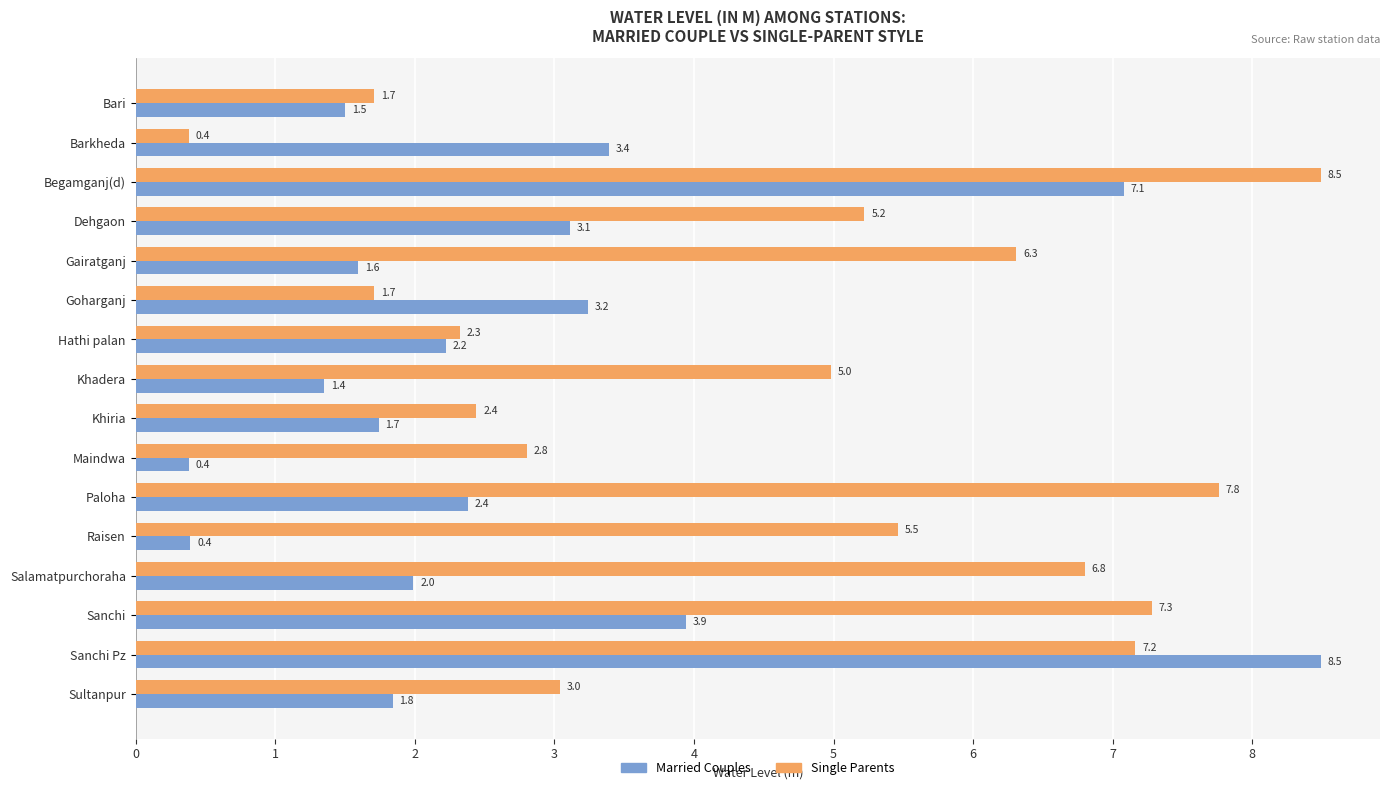

List the series in order of their overall mean, highest first.

Single Parents, Married Couples